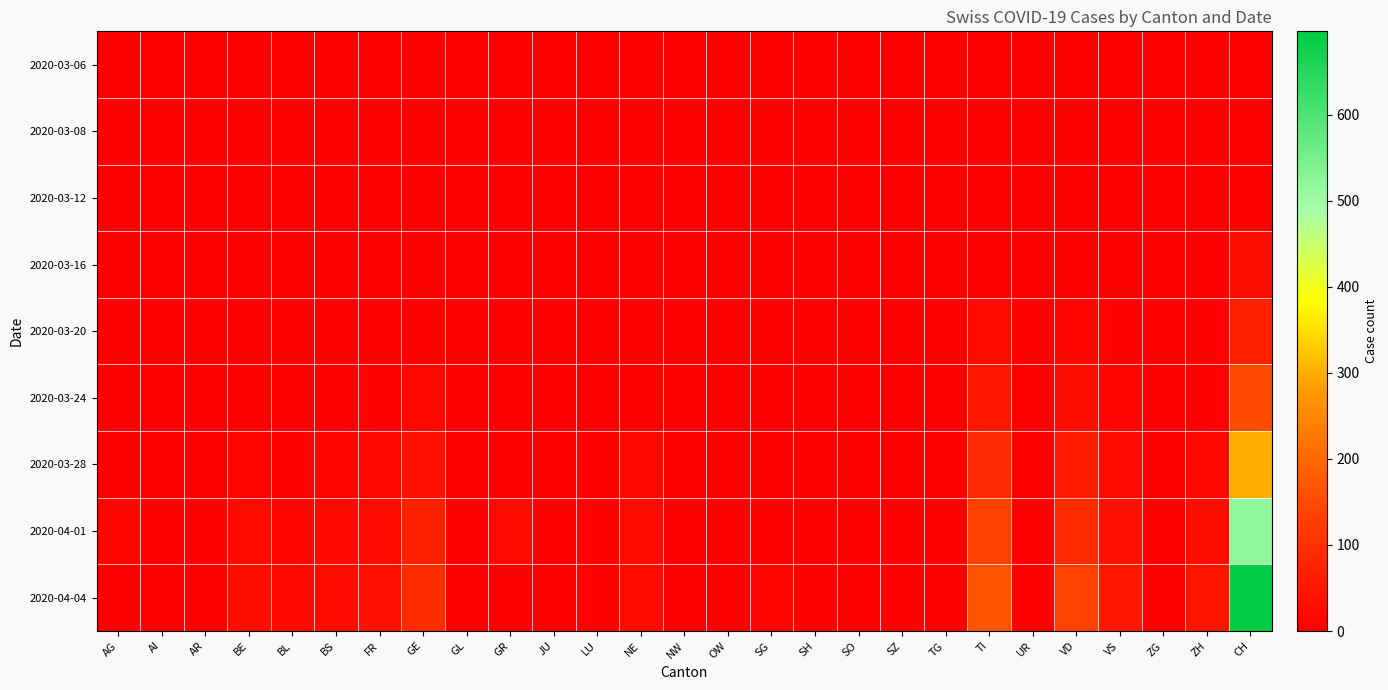

Reading right to left, what are all the values shown in this chart?

2020-03-06: CH=1	ZH=0	ZG=0	VS=0	VD=0	UR=0	TI=0	TG=0	SZ=1	SO=0	SH=0	SG=0	OW=0	NW=0	NE=0	LU=0	JU=0	GR=0	GL=0	GE=0	FR=0	BS=0	BL=0	BE=0	AR=0	AI=0	AG=0
2020-03-08: CH=2	ZH=0	ZG=0	VS=0	VD=1	UR=0	TI=0	TG=0	SZ=0	SO=0	SH=0	SG=0	OW=0	NW=0	NE=0	LU=0	JU=0	GR=0	GL=0	GE=0	FR=0	BS=0	BL=1	BE=0	AR=0	AI=0	AG=0
2020-03-12: CH=6	ZH=0	ZG=0	VS=0	VD=1	UR=0	TI=0	TG=0	SZ=0	SO=0	SH=0	SG=0	OW=0	NW=0	NE=0	LU=0	JU=0	GR=0	GL=0	GE=1	FR=0	BS=1	BL=2	BE=0	AR=0	AI=0	AG=0
2020-03-16: CH=26	ZH=1	ZG=0	VS=2	VD=5	UR=0	TI=8	TG=0	SZ=0	SO=0	SH=0	SG=0	OW=0	NW=0	NE=0	LU=0	JU=0	GR=0	GL=0	GE=3	FR=0	BS=4	BL=2	BE=1	AR=0	AI=0	AG=0
2020-03-20: CH=68	ZH=3	ZG=0	VS=6	VD=12	UR=0	TI=22	TG=0	SZ=0	SO=0	SH=0	SG=0	OW=0	NW=0	NE=3	LU=0	JU=0	GR=3	GL=0	GE=8	FR=1	BS=4	BL=3	BE=2	AR=0	AI=0	AG=1
2020-03-24: CH=155	ZH=5	ZG=0	VS=13	VD=29	UR=0	TI=53	TG=1	SZ=0	SO=1	SH=0	SG=0	OW=0	NW=0	NE=6	LU=2	JU=0	GR=6	GL=0	GE=14	FR=5	BS=5	BL=4	BE=6	AR=2	AI=0	AG=2
2020-03-28: CH=302	ZH=15	ZG=0	VS=21	VD=55	UR=0	TI=87	TG=2	SZ=2	SO=1	SH=0	SG=5	OW=0	NW=0	NE=14	LU=4	JU=0	GR=0	GL=1	GE=37	FR=15	BS=13	BL=6	BE=9	AR=2	AI=0	AG=0
2020-04-01: CH=518	ZH=29	ZG=1	VS=37	VD=92	UR=1	TI=132	TG=4	SZ=4	SO=3	SH=1	SG=7	OW=0	NW=0	NE=23	LU=7	JU=0	GR=21	GL=2	GE=68	FR=23	BS=18	BL=11	BE=20	AR=3	AI=0	AG=11
2020-04-04: CH=697	ZH=41	ZG=2	VS=51	VD=138	UR=1	TI=165	TG=5	SZ=5	SO=3	SH=1	SG=9	OW=0	NW=0	NE=24	LU=7	JU=0	GR=0	GL=0	GE=93	FR=37	BS=24	BL=19	BE=28	AR=3	AI=0	AG=0